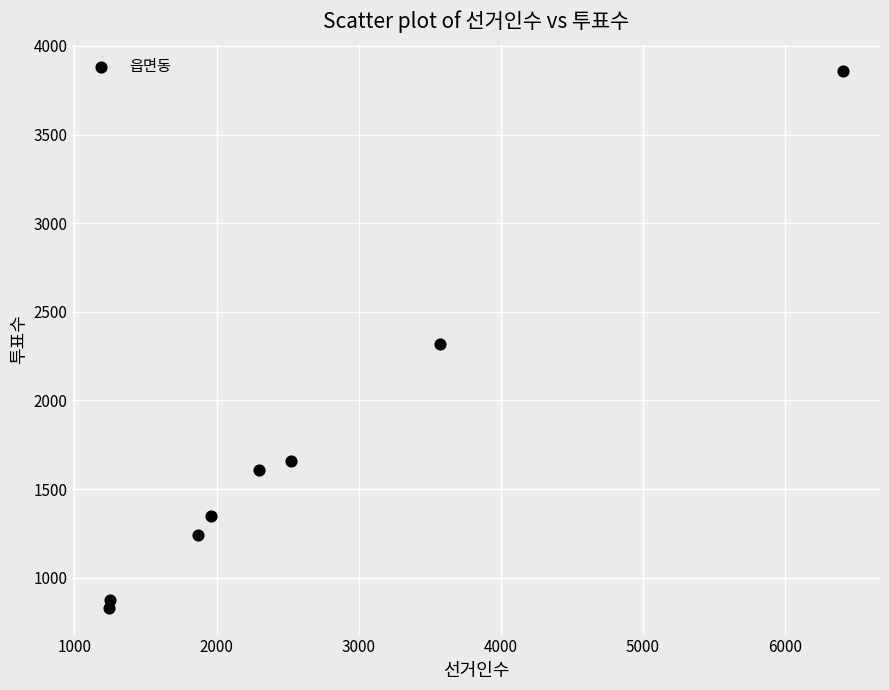

What is the range of Y values (max minus min)?

3028